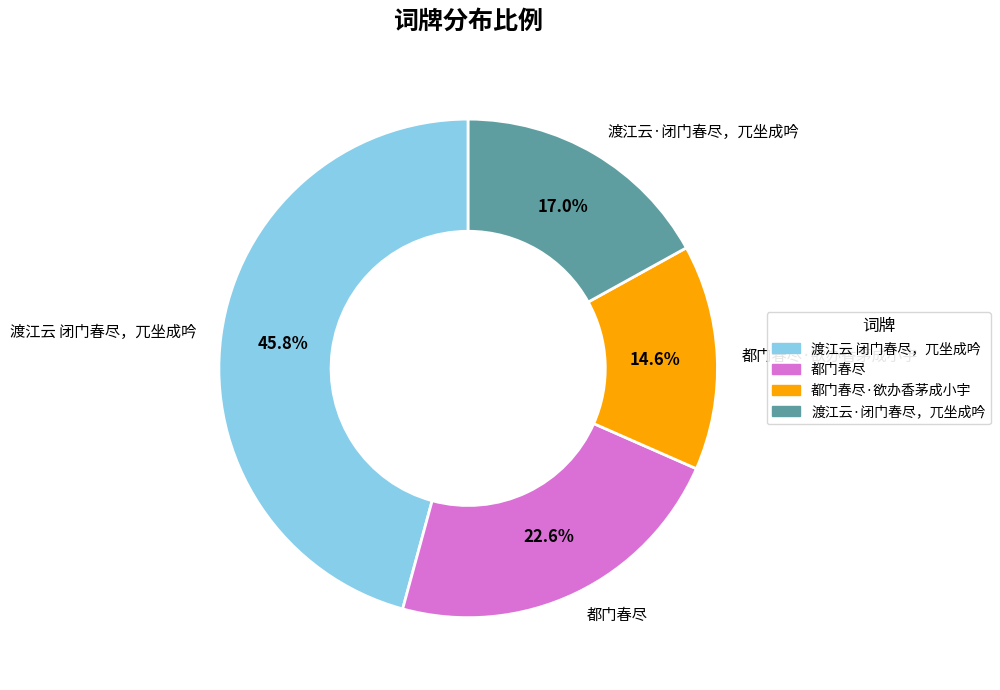

To the nearest percent, what portion does 都门春尽 represent?

23%